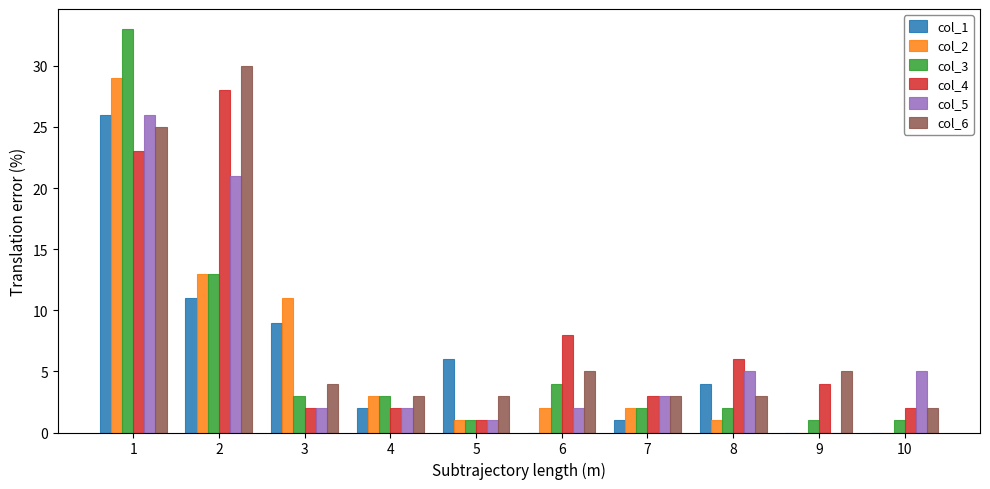

Is the value of col_3 at 6 greater than the value of col_6 at 8?

Yes